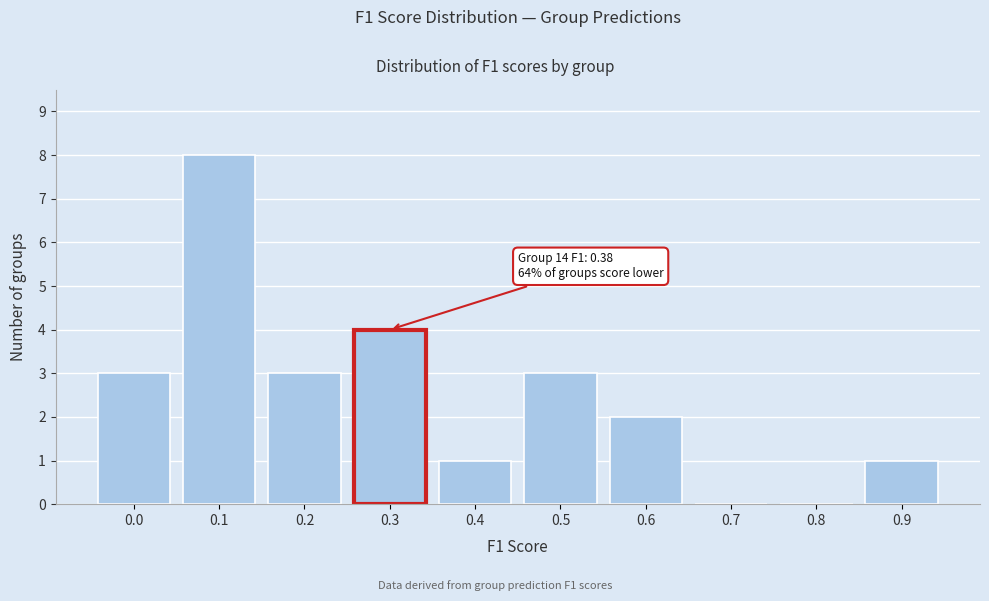

Reading right to left, transcribe all the data shown in this chart.

0.9=1	0.8=0	0.7=0	0.6=2	0.5=3	0.4=1	0.3=4	0.2=3	0.1=8	0.0=3